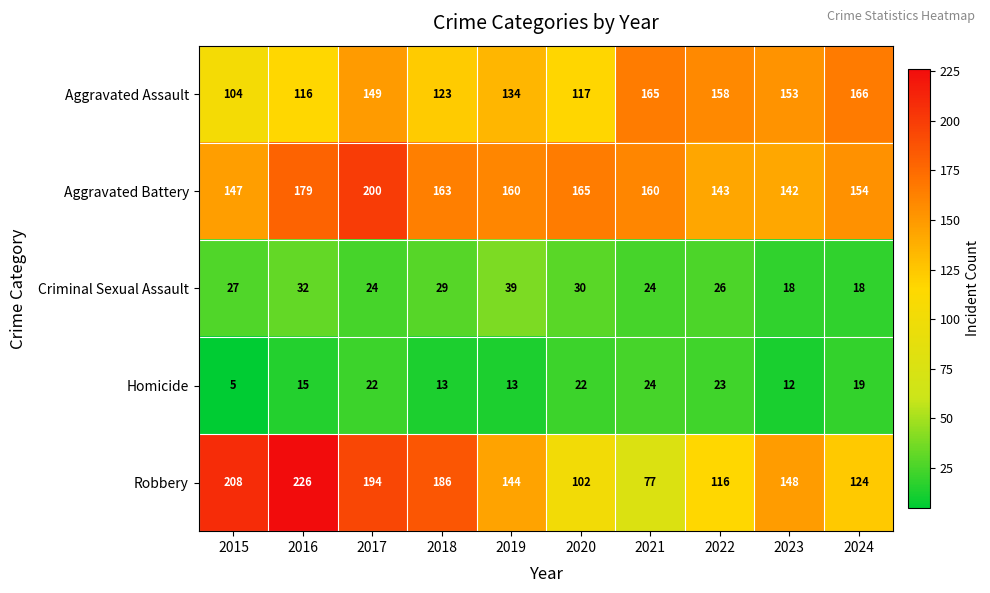

What is the difference between the highest and lowest values at 2019?

147